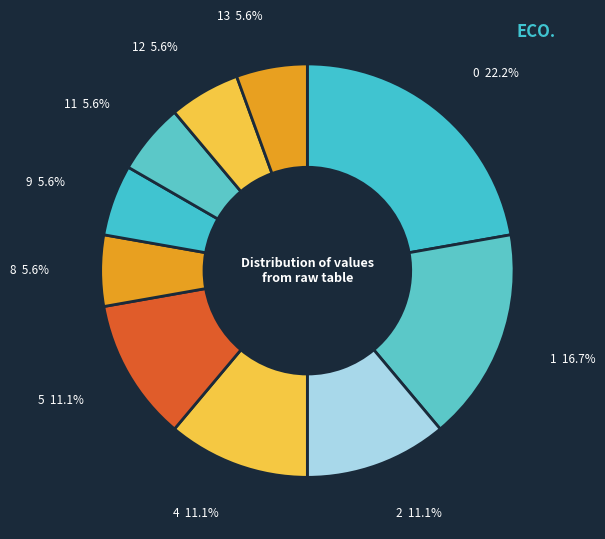

Is 12 the majority of the pie?

No